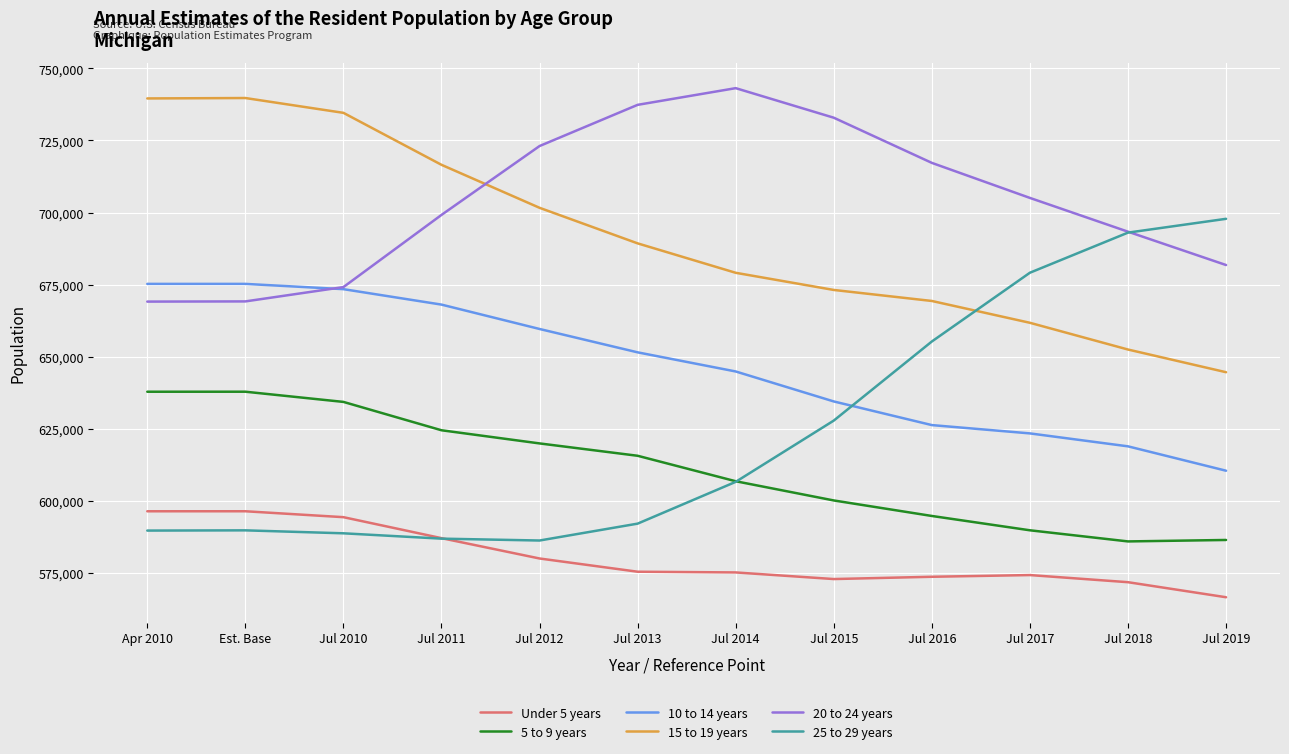

What are all the series names shown in the legend?

Under 5 years, 5 to 9 years, 10 to 14 years, 15 to 19 years, 20 to 24 years, 25 to 29 years